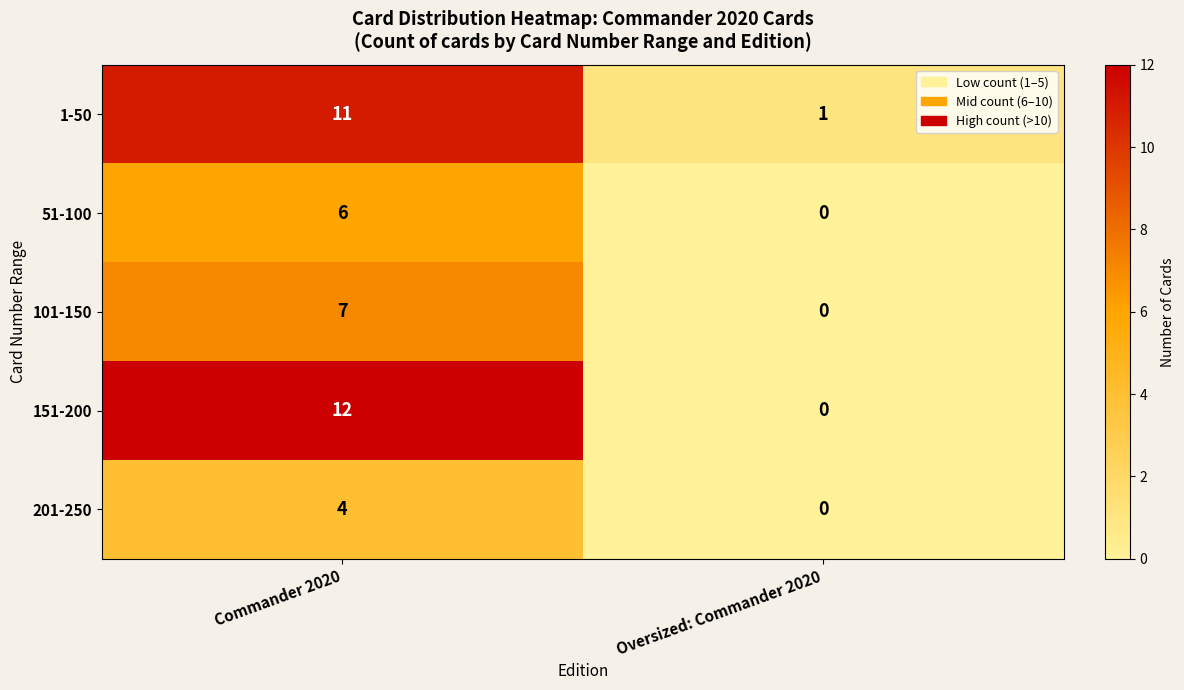

List the labels in order of 1-50 value, smallest first.

Oversized: Commander 2020, Commander 2020